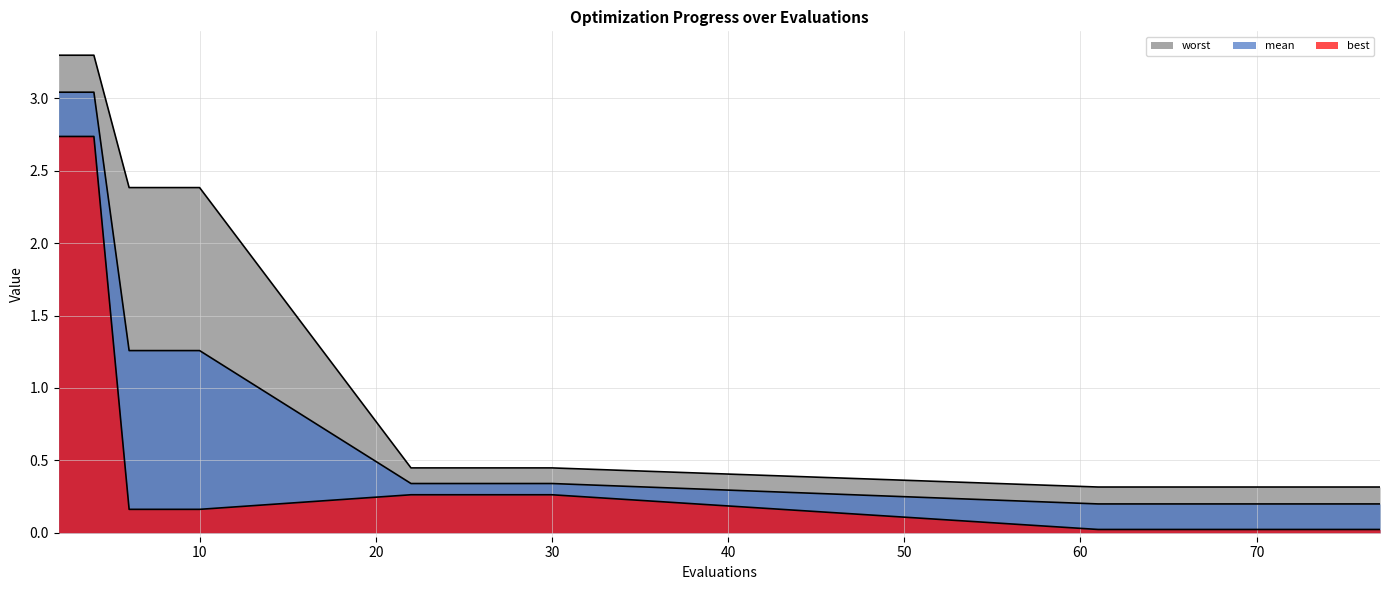

Rank the categories by worst value from lowest to highest.

61, 63, 64, 65, 67, 69, 71, 73, 75, 77, 22, 24, 26, 28, 30, 6, 8, 10, 2, 4